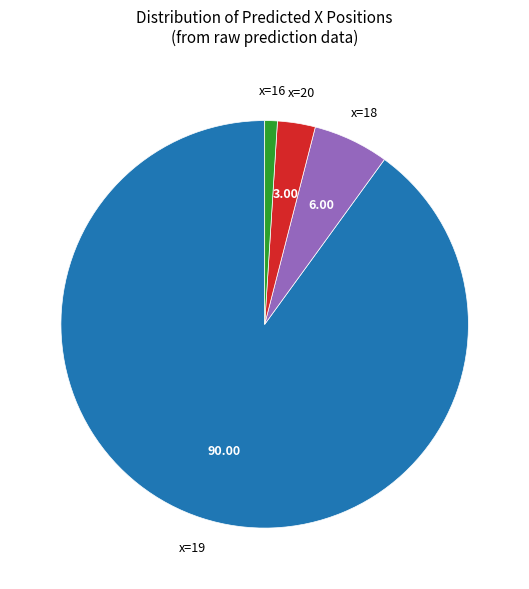

Is there a majority slice in this chart?

Yes